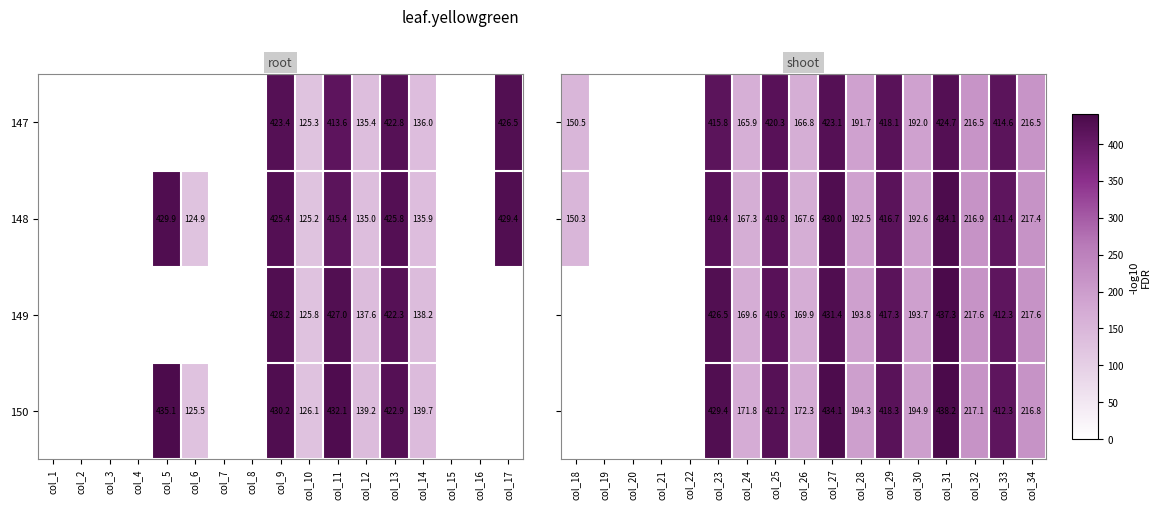

True or false: 149 has a value of 137.6 at col_12.

True